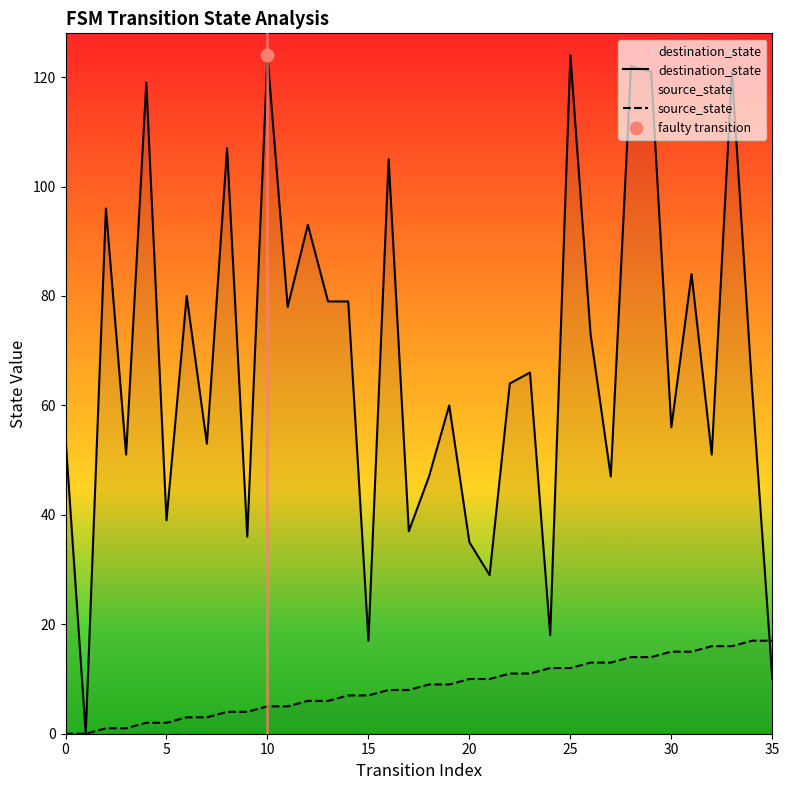

Which series has the largest Y range (max minus min)?

destination_state